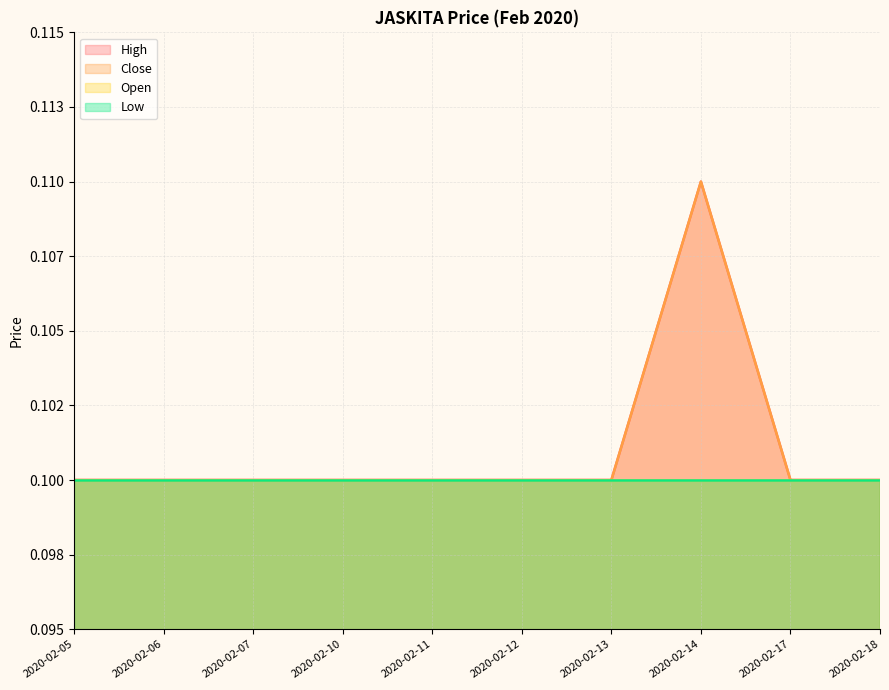

Does the chart display data point markers on the line(s)?

No